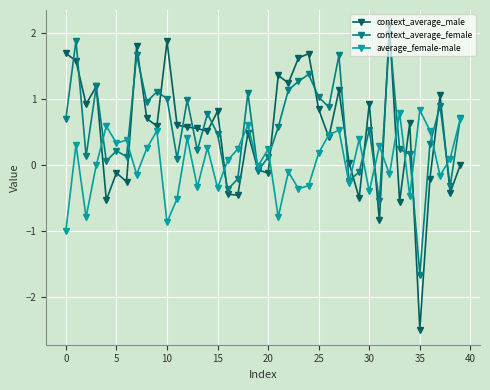

Which series has the widest spread of values?

context_average_male